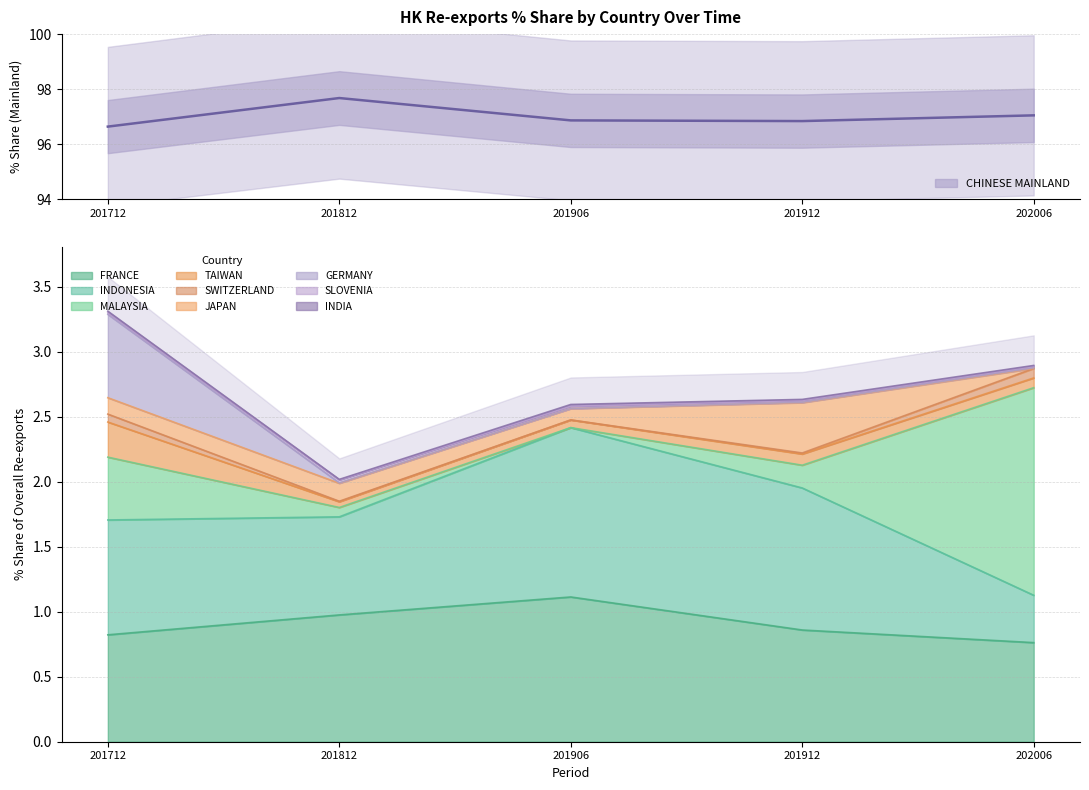

What is the change in value from 201712 to 201906?

+0.2